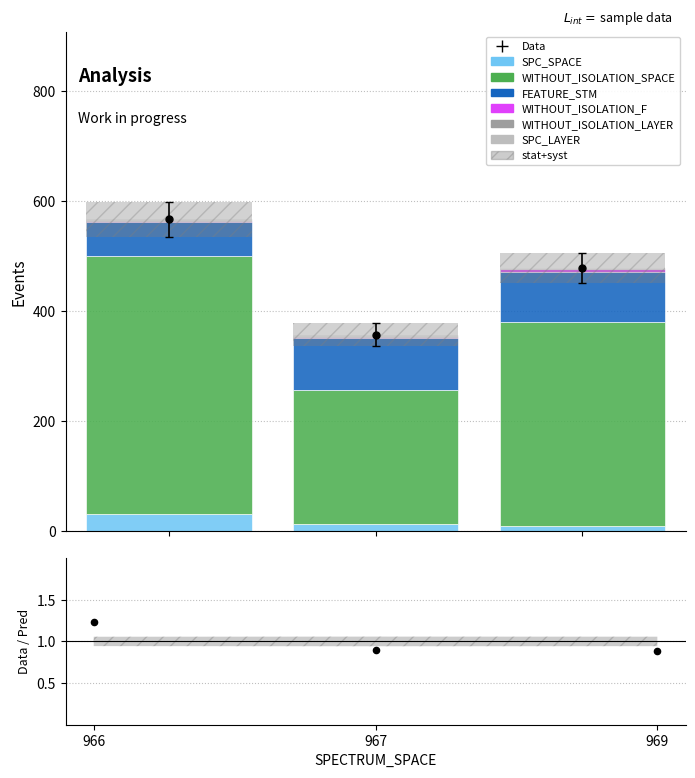

Which series contains the lowest Y value?

SPC_LAYER